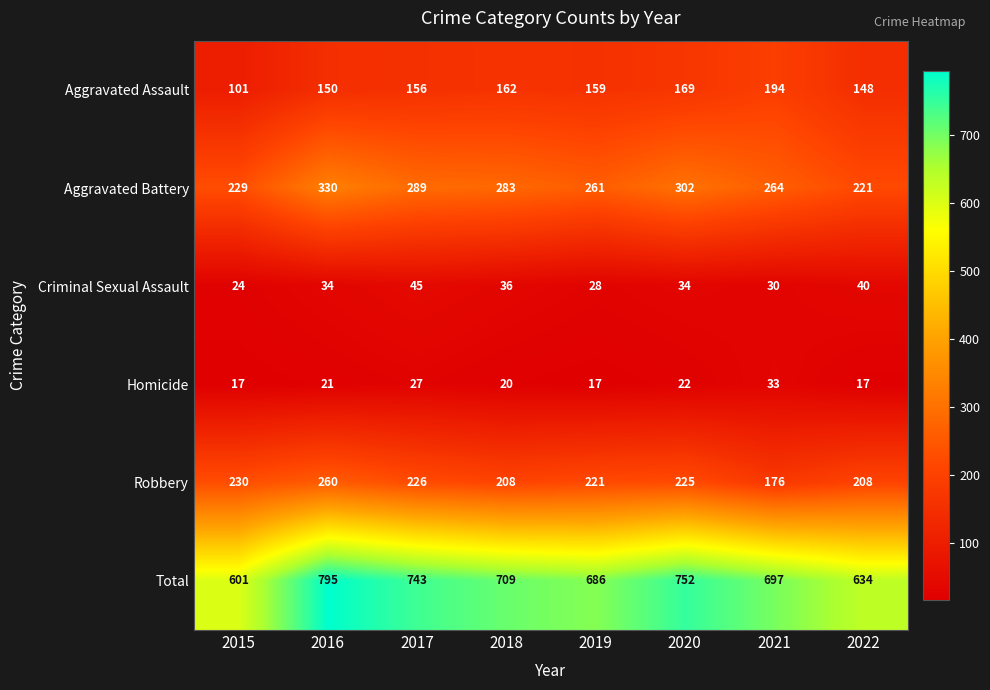

The Criminal Sexual Assault series shows 30 at 2021. True or false?

True